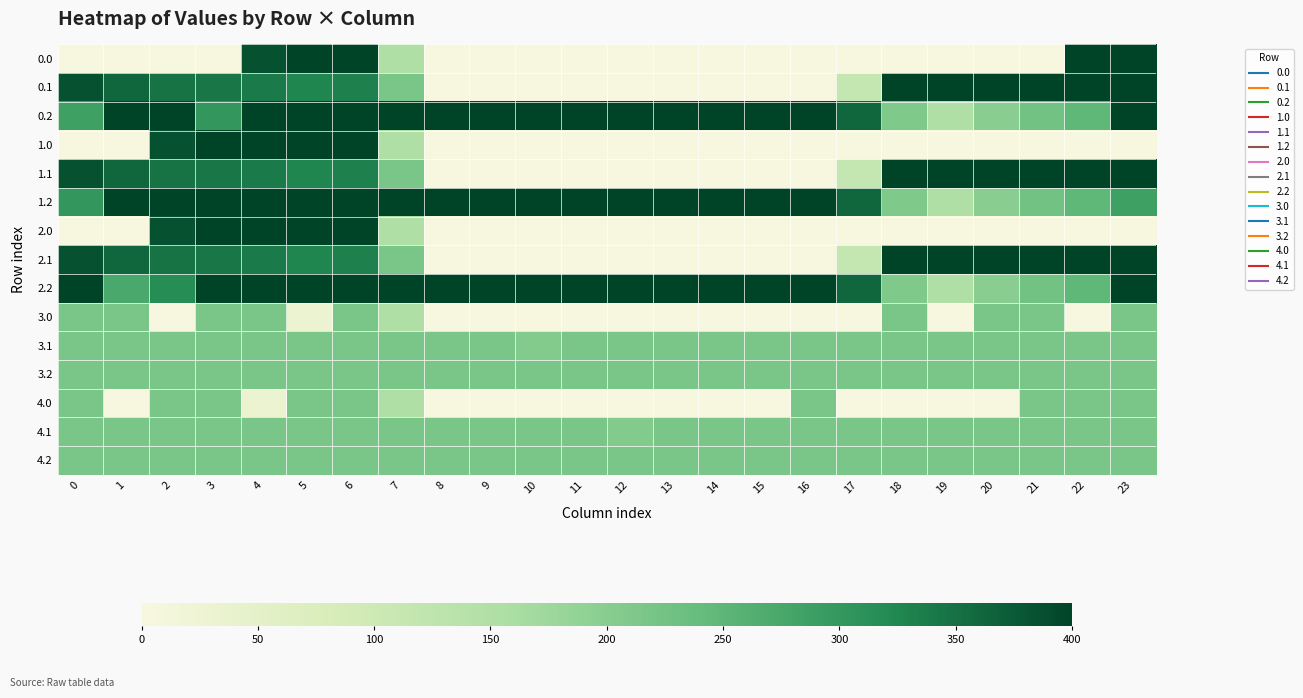

Reading right to left, what are all the values shown in this chart?

0.0: 23=400.0	22=400.0	21=0.0	20=0.0	19=0.0	18=0.0	17=0.0	16=0.0	15=0.0	14=0.0	13=0.0	12=0.0	11=0.0	10=0.0	9=0.0	8=0.0	7=150.1	6=400.0	5=400.0	4=384.8	3=0.0	2=0.0	1=0.0	0=0.0
0.1: 23=399.4	22=400.0	21=400.0	20=400.0	19=400.0	18=400.0	17=115.3	16=0.0	15=0.0	14=0.0	13=0.0	12=0.0	11=0.0	10=0.0	9=0.0	8=0.0	7=217.1	6=332.2	5=325.7	4=339.6	3=342.7	2=347.9	1=361.1	0=384.6
0.2: 23=400.0	22=247.4	21=226.4	20=199.2	19=151.0	18=210.0	17=362.4	16=400.0	15=400.0	14=400.0	13=400.0	12=400.0	11=400.0	10=400.0	9=400.0	8=400.0	7=400.0	6=400.0	5=400.0	4=400.0	3=301.4	2=400.0	1=400.0	0=287.1
1.0: 23=0.0	22=0.0	21=0.0	20=0.0	19=0.0	18=0.0	17=0.0	16=0.0	15=0.0	14=0.0	13=0.0	12=0.0	11=0.0	10=0.0	9=0.0	8=0.0	7=150.1	6=400.0	5=400.0	4=400.0	3=400.0	2=384.8	1=0.0	0=0.0
1.1: 23=399.4	22=400.0	21=400.0	20=400.0	19=400.0	18=400.0	17=115.3	16=0.0	15=0.0	14=0.0	13=0.0	12=0.0	11=0.0	10=0.0	9=0.0	8=0.0	7=217.1	6=332.2	5=325.7	4=339.6	3=342.7	2=347.9	1=361.1	0=384.6
1.2: 23=287.5	22=247.4	21=226.4	20=199.2	19=151.0	18=210.0	17=362.4	16=400.0	15=400.0	14=400.0	13=400.0	12=400.0	11=400.0	10=400.0	9=400.0	8=400.0	7=400.0	6=400.0	5=400.0	4=400.0	3=400.0	2=400.0	1=400.0	0=301.1
2.0: 23=0.0	22=0.0	21=0.0	20=0.0	19=0.0	18=0.0	17=0.0	16=0.0	15=0.0	14=0.0	13=0.0	12=0.0	11=0.0	10=0.0	9=0.0	8=0.0	7=150.1	6=400.0	5=400.0	4=400.0	3=400.0	2=384.8	1=0.0	0=0.0
2.1: 23=399.4	22=400.0	21=400.0	20=400.0	19=400.0	18=400.0	17=115.3	16=0.0	15=0.0	14=0.0	13=0.0	12=0.0	11=0.0	10=0.0	9=0.0	8=0.0	7=217.1	6=332.2	5=325.7	4=339.6	3=342.7	2=347.9	1=361.1	0=384.6
2.2: 23=400.0	22=247.4	21=226.4	20=199.2	19=151.0	18=210.0	17=362.4	16=400.0	15=400.0	14=400.0	13=400.0	12=400.0	11=400.0	10=400.0	9=400.0	8=400.0	7=400.0	6=400.0	5=400.0	4=400.0	3=400.0	2=315.8	1=272.7	0=400.0
3.0: 23=217.0	22=0.0	21=217.0	20=217.0	19=0.0	18=217.0	17=0.0	16=0.0	15=0.0	14=0.0	13=0.0	12=0.0	11=0.0	10=0.0	9=0.0	8=0.0	7=150.1	6=217.0	5=31.8	4=217.0	3=217.0	2=0.0	1=217.0	0=217.0
3.1: 23=217.0	22=217.0	21=217.0	20=217.0	19=217.0	18=217.0	17=217.0	16=217.0	15=217.0	14=217.0	13=217.0	12=217.0	11=217.0	10=205.6	9=217.0	8=217.0	7=217.0	6=217.0	5=217.0	4=217.0	3=217.0	2=217.0	1=217.0	0=217.0
3.2: 23=217.0	22=217.0	21=217.0	20=217.0	19=217.0	18=217.0	17=217.0	16=217.0	15=217.0	14=217.0	13=217.0	12=217.0	11=217.0	10=217.0	9=217.0	8=217.0	7=217.0	6=217.0	5=217.0	4=217.0	3=217.0	2=217.0	1=217.0	0=217.0
4.0: 23=217.0	22=217.0	21=217.0	20=0.0	19=0.0	18=0.0	17=0.0	16=217.0	15=0.0	14=0.0	13=0.0	12=0.0	11=0.0	10=0.0	9=0.0	8=0.0	7=150.1	6=217.0	5=217.0	4=31.8	3=217.0	2=217.0	1=0.0	0=217.0
4.1: 23=217.0	22=217.0	21=217.0	20=217.0	19=217.0	18=217.0	17=217.0	16=217.0	15=217.0	14=217.0	13=217.0	12=205.6	11=217.0	10=217.0	9=217.0	8=217.0	7=217.0	6=217.0	5=217.0	4=217.0	3=217.0	2=217.0	1=217.0	0=217.0
4.2: 23=217.0	22=217.0	21=217.0	20=217.0	19=217.0	18=217.0	17=217.0	16=217.0	15=217.0	14=217.0	13=217.0	12=217.0	11=217.0	10=217.0	9=217.0	8=217.0	7=217.0	6=217.0	5=217.0	4=217.0	3=217.0	2=217.0	1=217.0	0=217.0